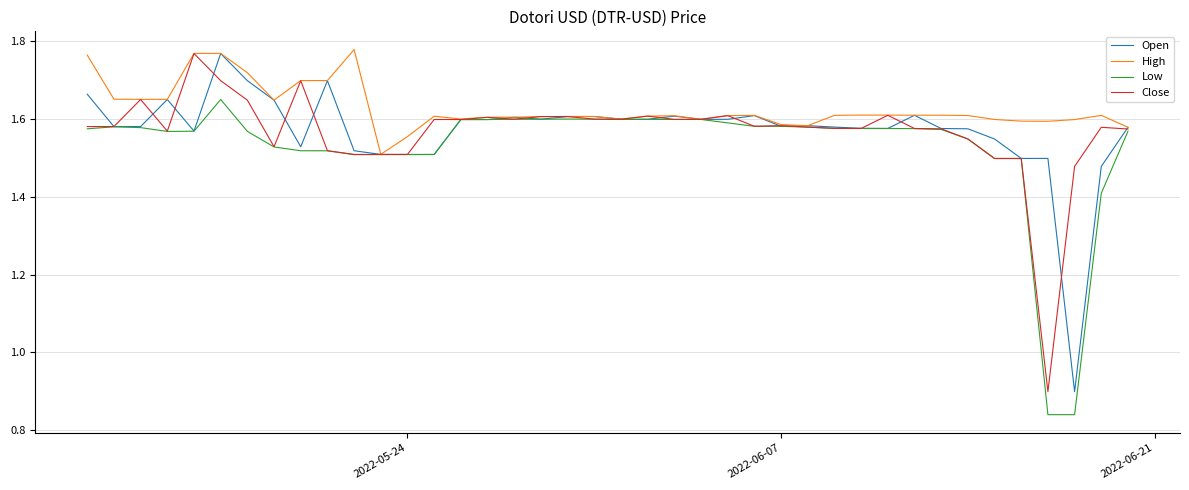

Which series has the largest total across all categories?

High